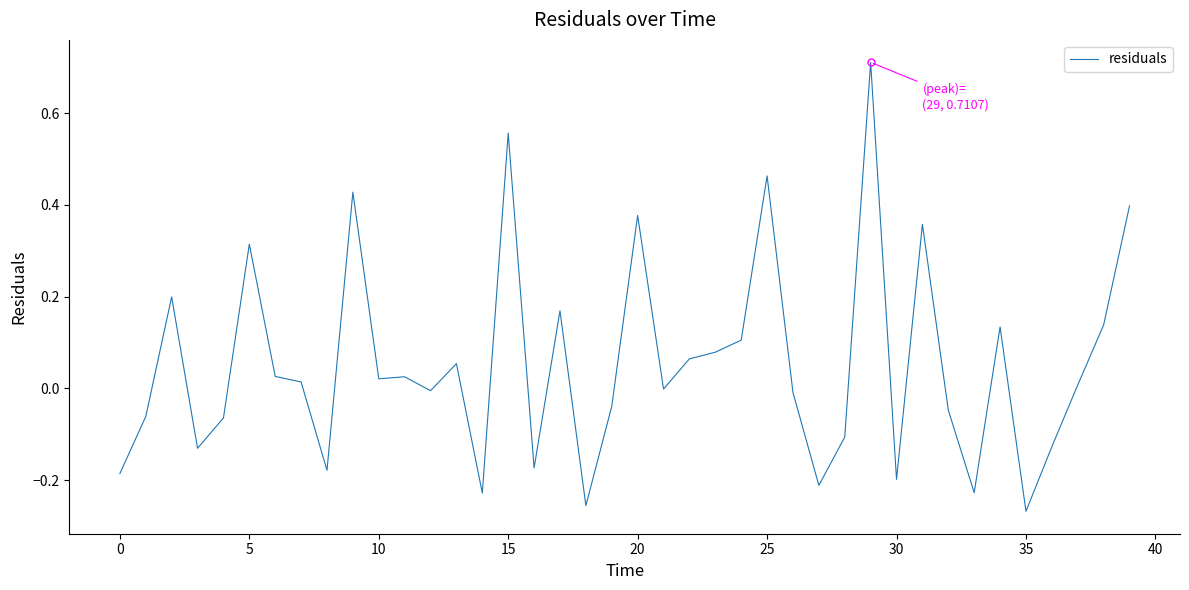

What is the maximum value shown in the chart?

0.7